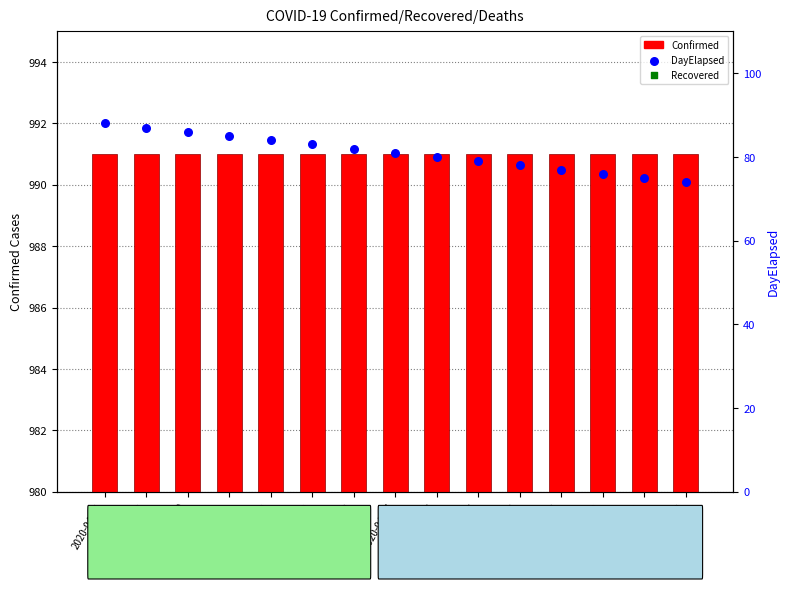

Which series contains the highest Y value?

Confirmed